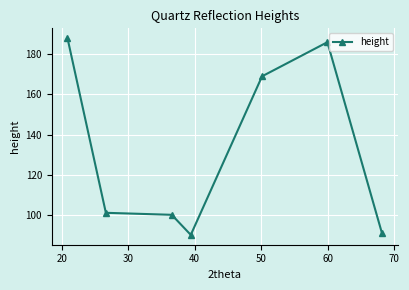

True or false: the data has more than 2 interior local peaks.

False